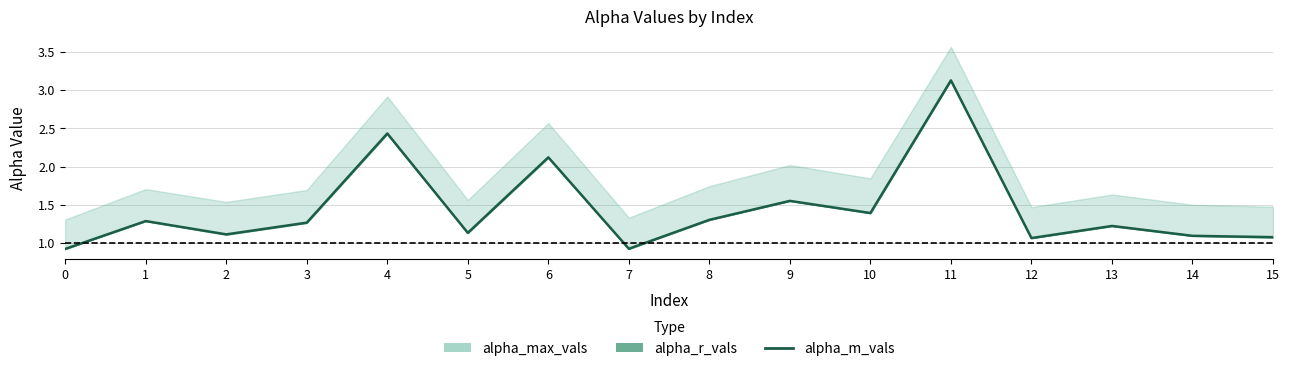

Reading right to left, list all the values displayed in this chart.

15=1.1	14=1.1	13=1.2	12=1.1	11=3.1	10=1.4	9=1.6	8=1.3	7=0.9	6=2.1	5=1.1	4=2.4	3=1.3	2=1.1	1=1.3	0=0.9